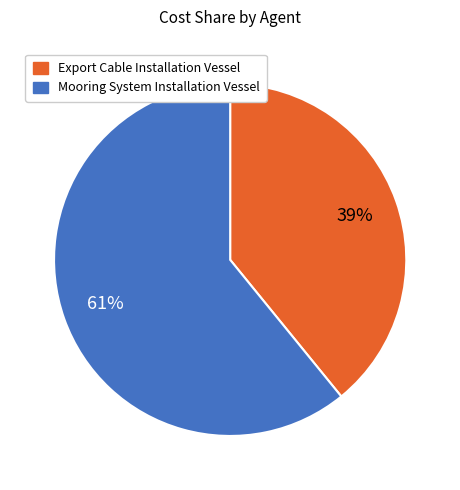

To the nearest percent, what percentage of the pie is Mooring System Installation Vessel?

61%